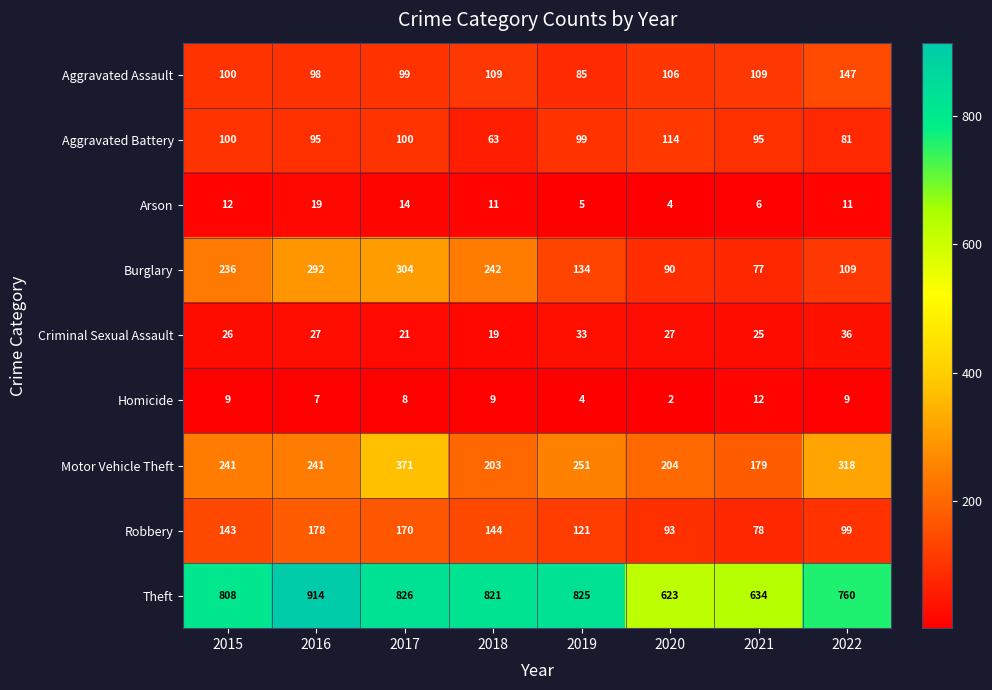

The value of Arson at 2016 is 6. True or false?

False